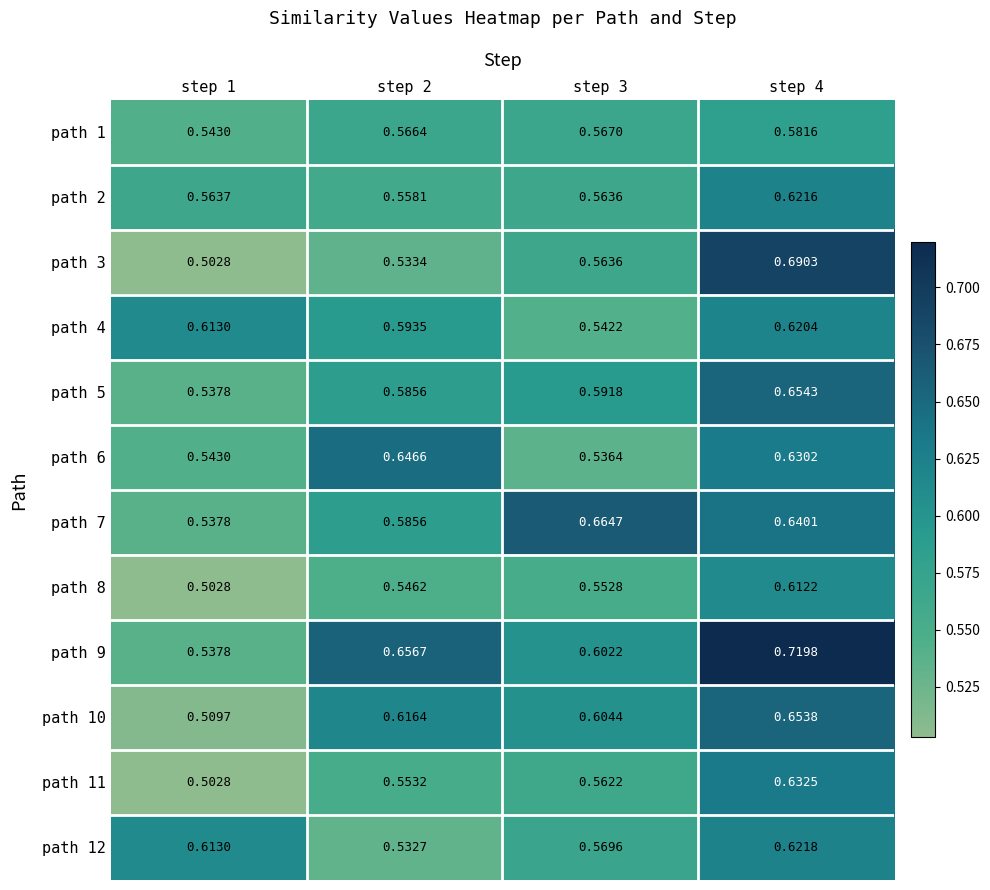

What is the total value across all series at step 3?

6.9